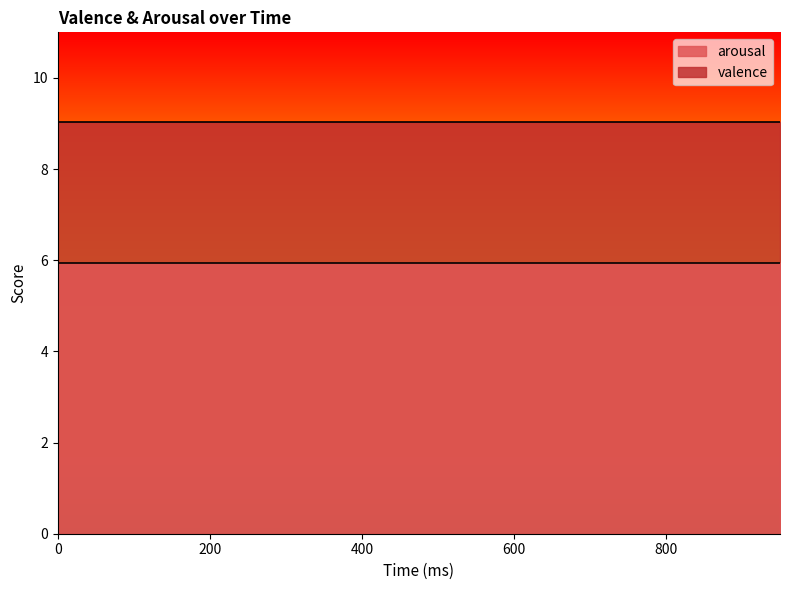

How many lines are shown in the chart?

2